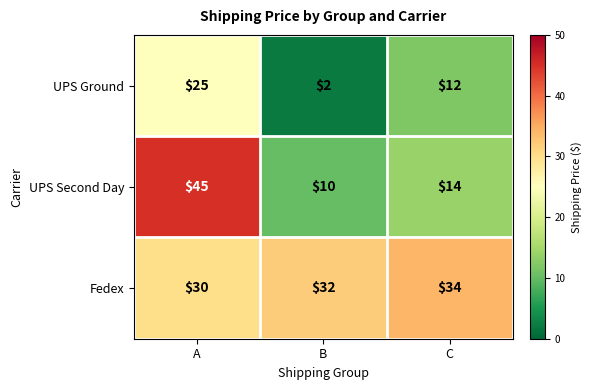

What is the total value across all series at B?

44